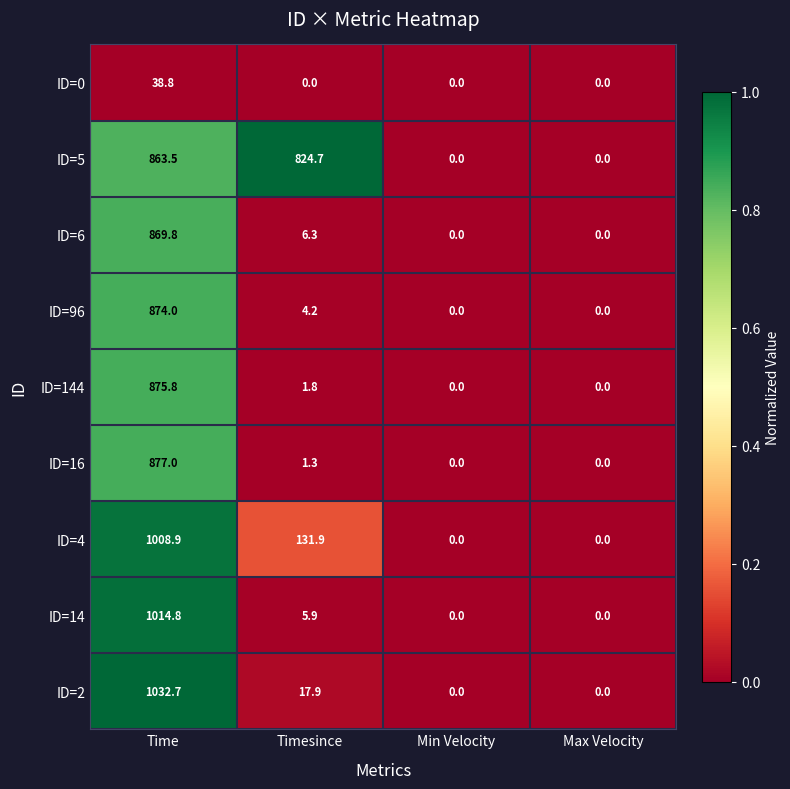

At which category is the sum across all series the highest?

Time